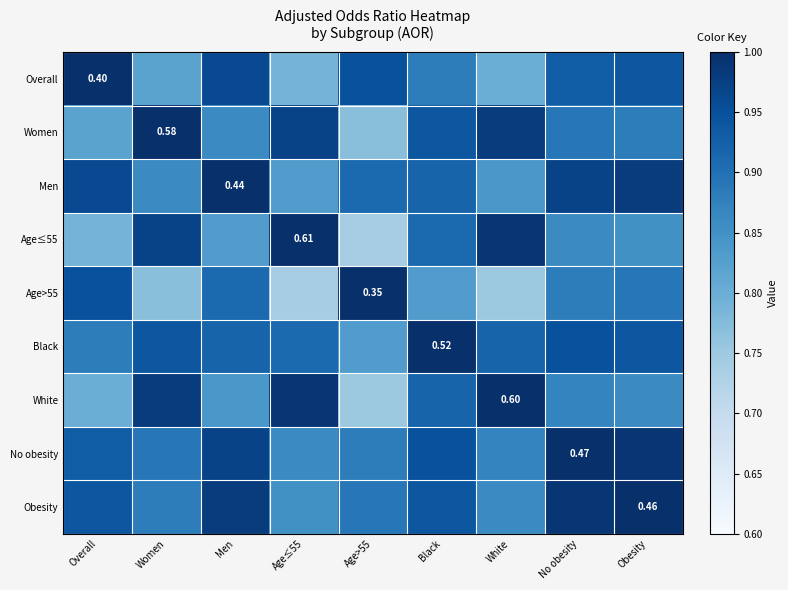

True or false: Obesity has a value of 0.4 at Men.

False